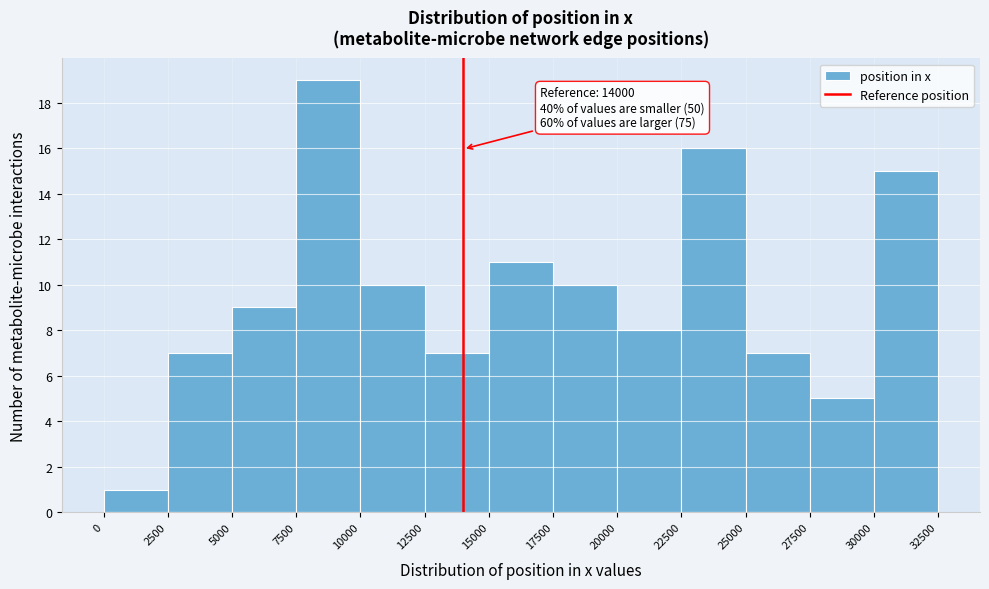

Which range on the x-axis has the tallest bar?

7500 to 10000